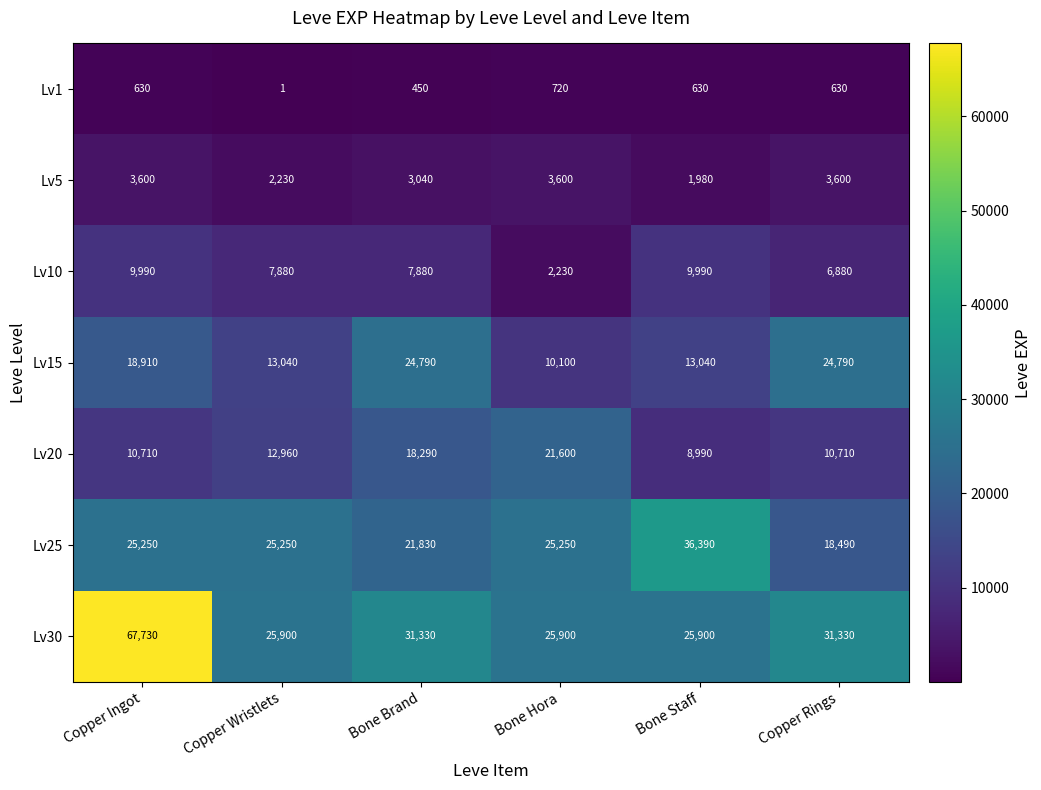

At Copper Wristlets, list the series in order from largest to smallest.

Lv30, Lv25, Lv15, Lv20, Lv10, Lv5, Lv1